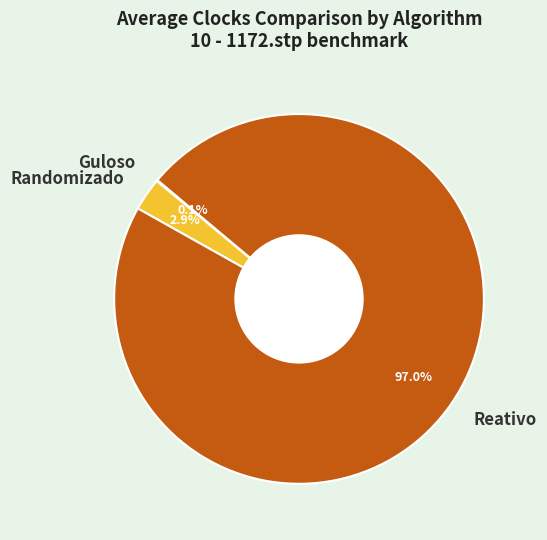

Does any single category account for the majority?

Yes